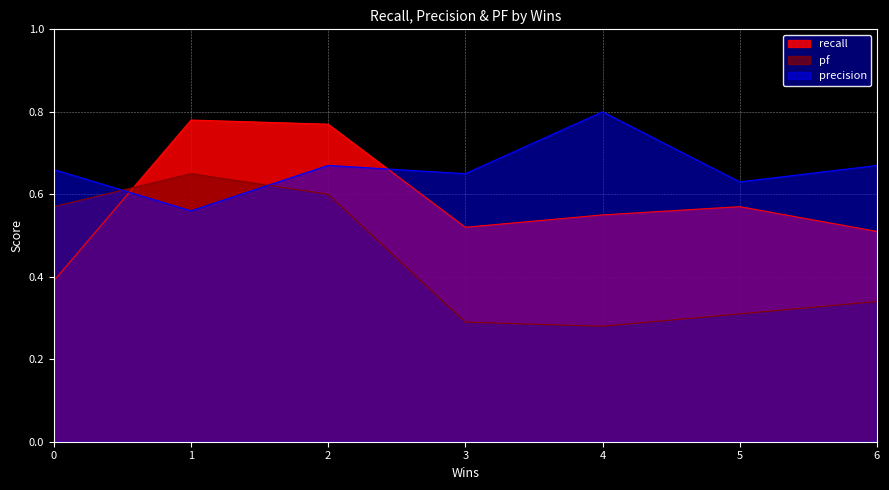

What is the value of the precision point at the 5th from the left?

0.8